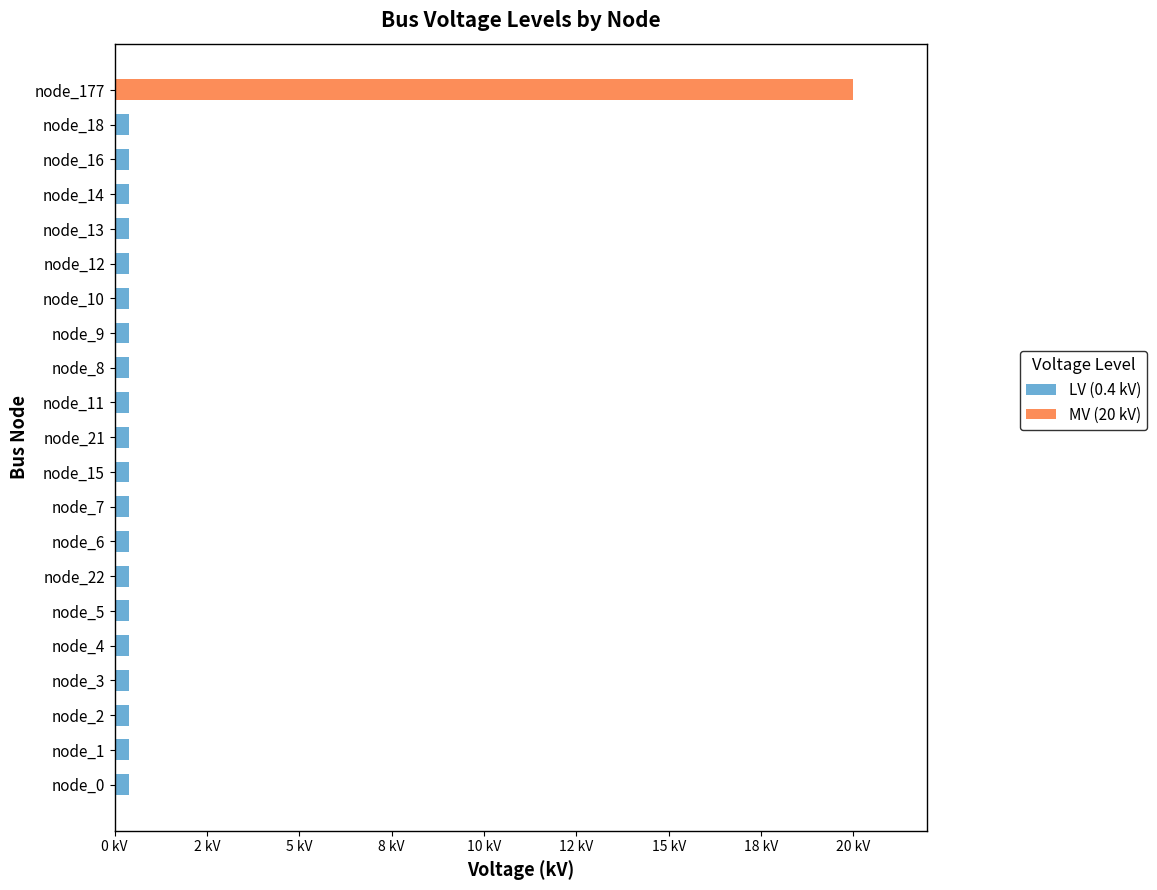

What are all the series names shown in the legend?

LV (0.4 kV), MV (20 kV)